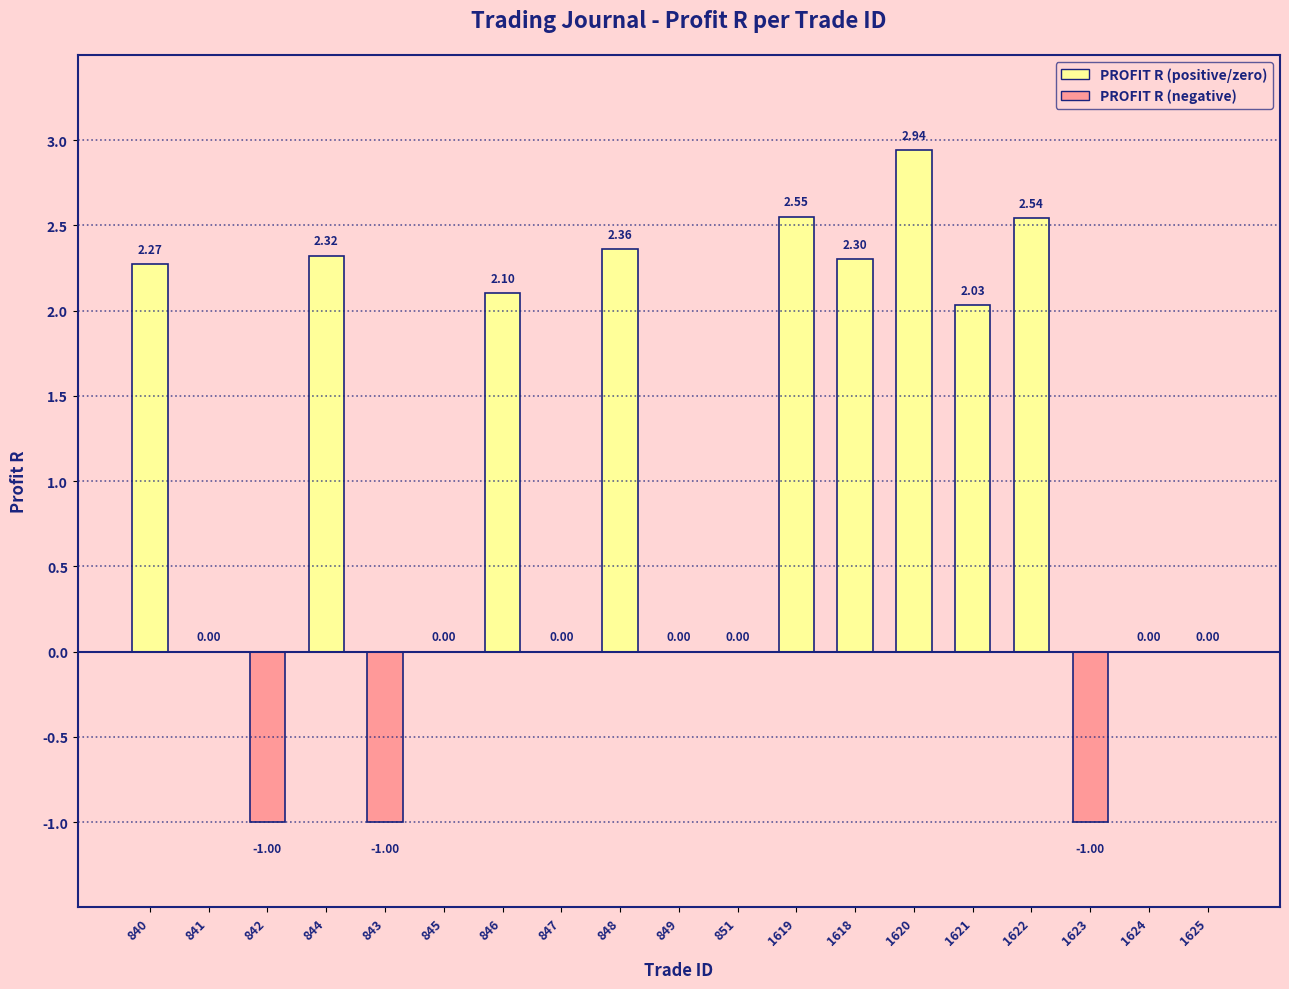

What is the sum of all values?

18.4